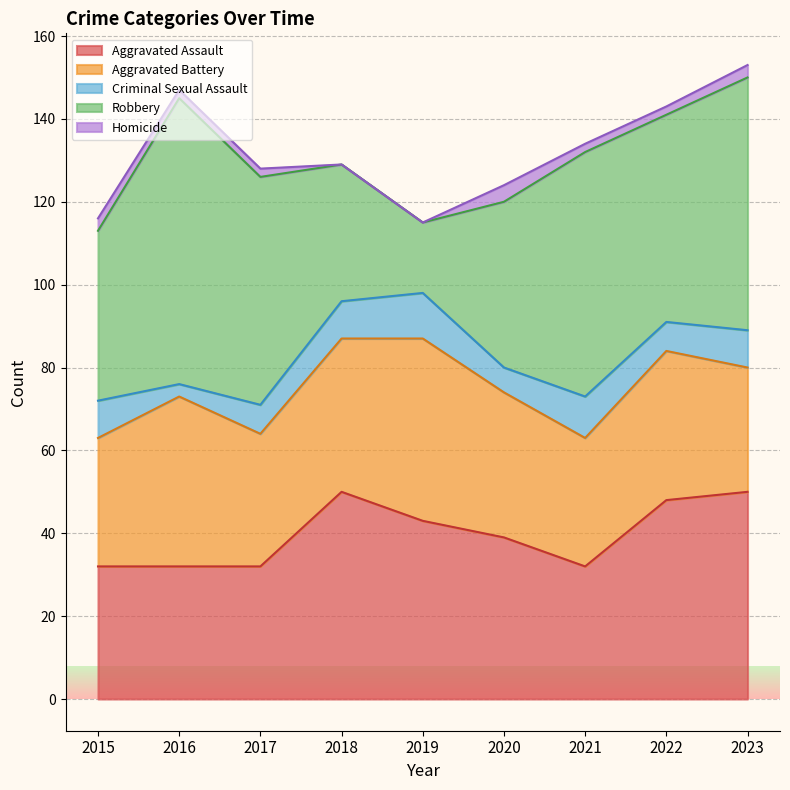

The Homicide series shows 2 at 2016. True or false?

True